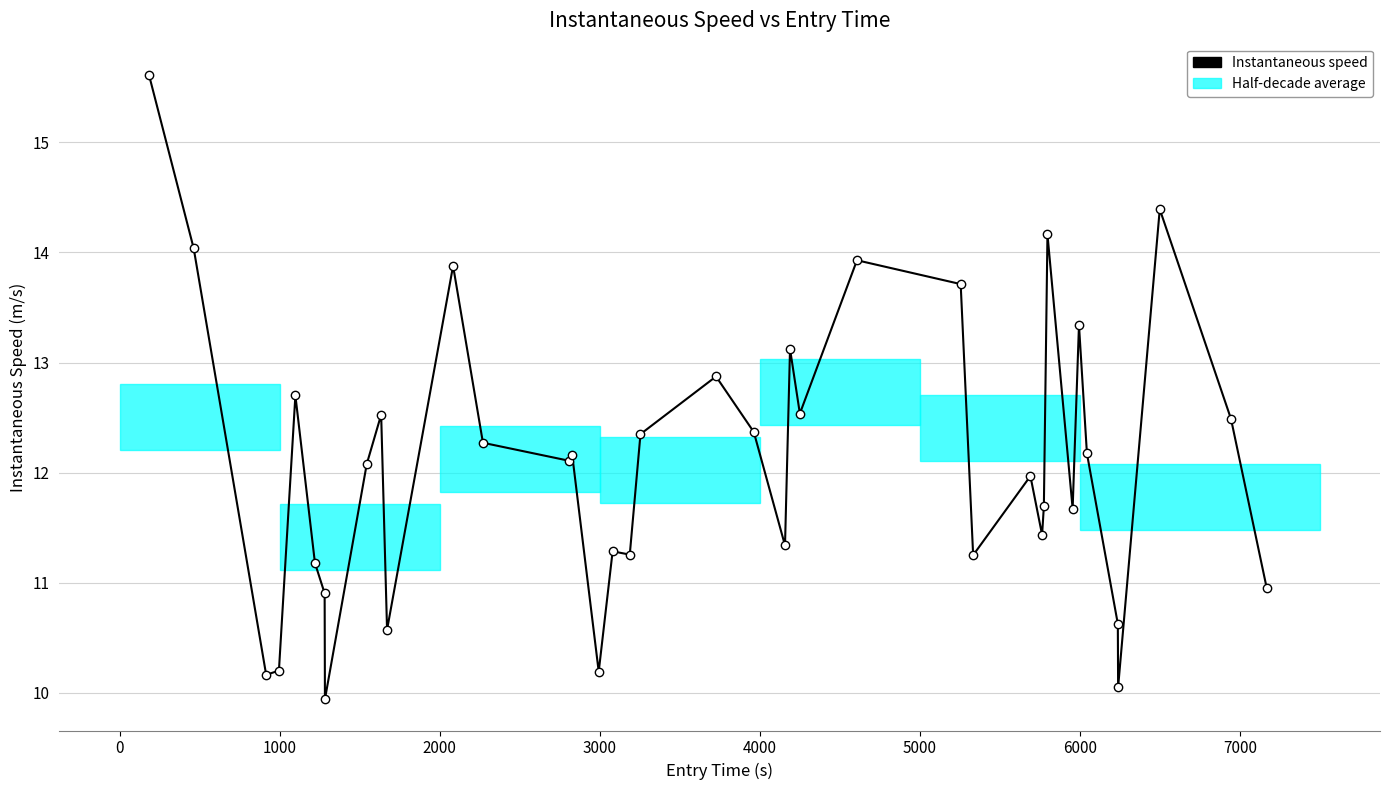

True or false: the data has more than 2 interior local peaks.

True